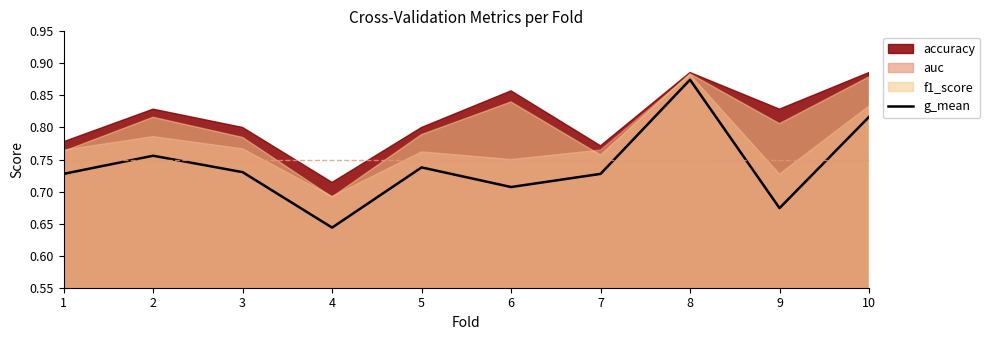

What is the minimum value shown in the chart?

0.6